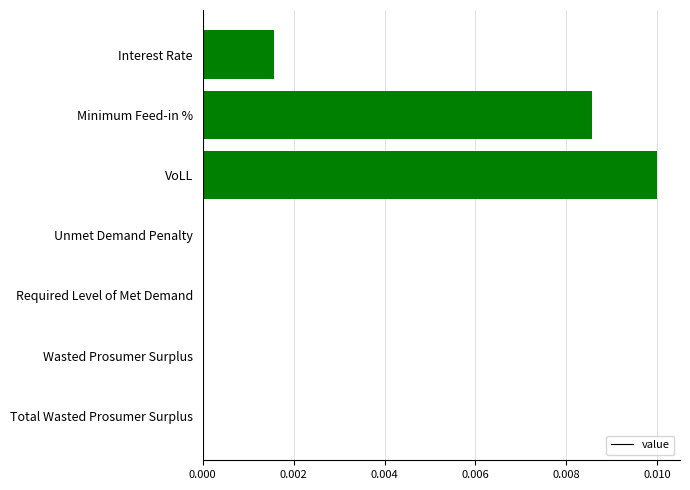

Between VoLL and Total Wasted Prosumer Surplus, which is larger?

VoLL